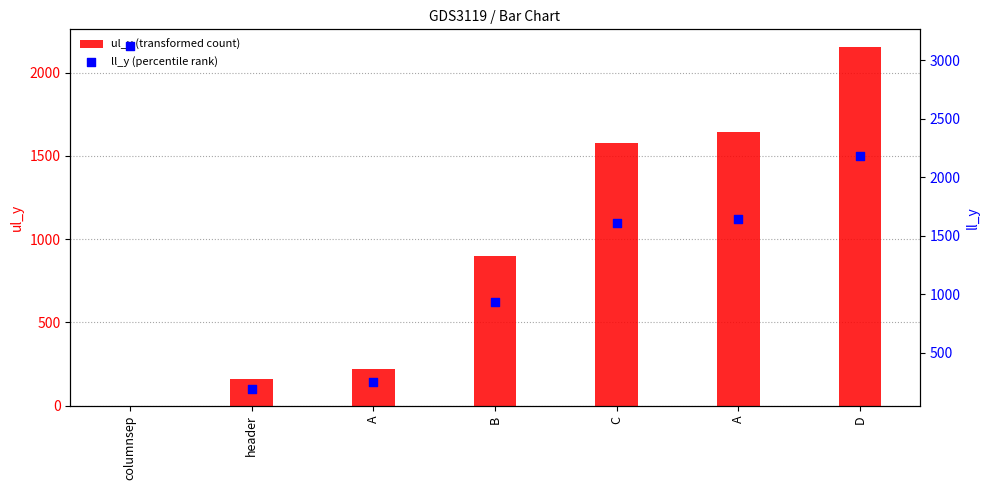

Which series contains the lowest Y value?

ul_y (transformed count)